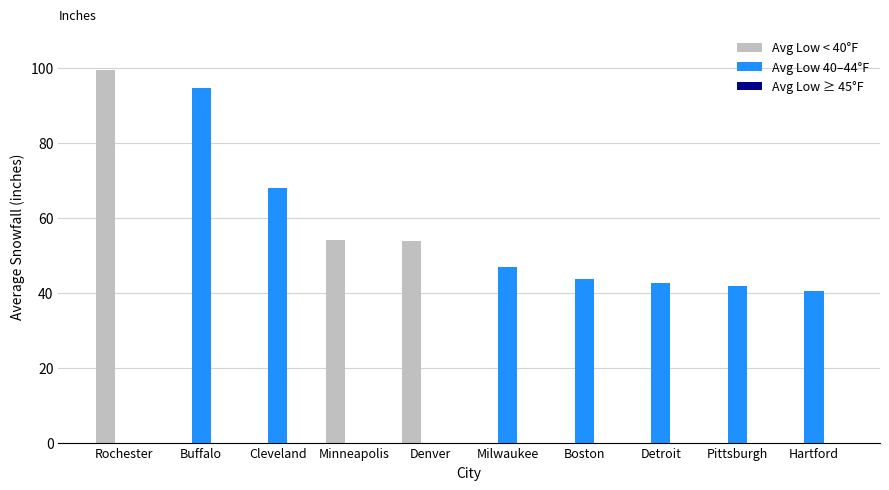

What is the greatest value displayed?

99.5